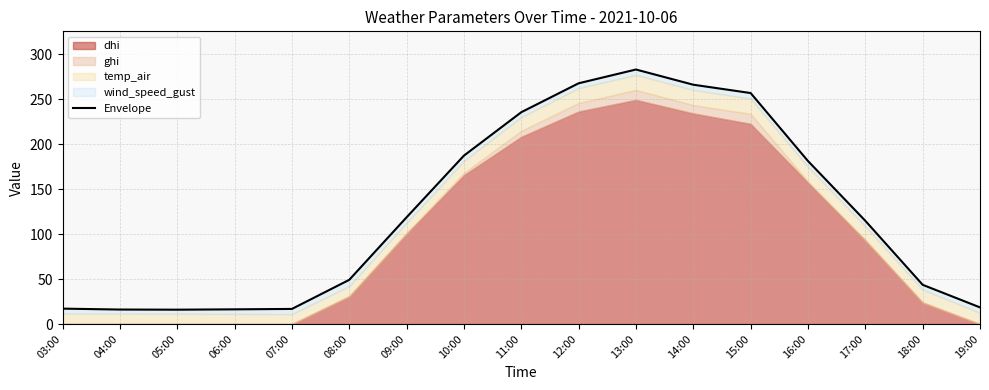

Which has a higher value, 12:00 or 04:00?

12:00